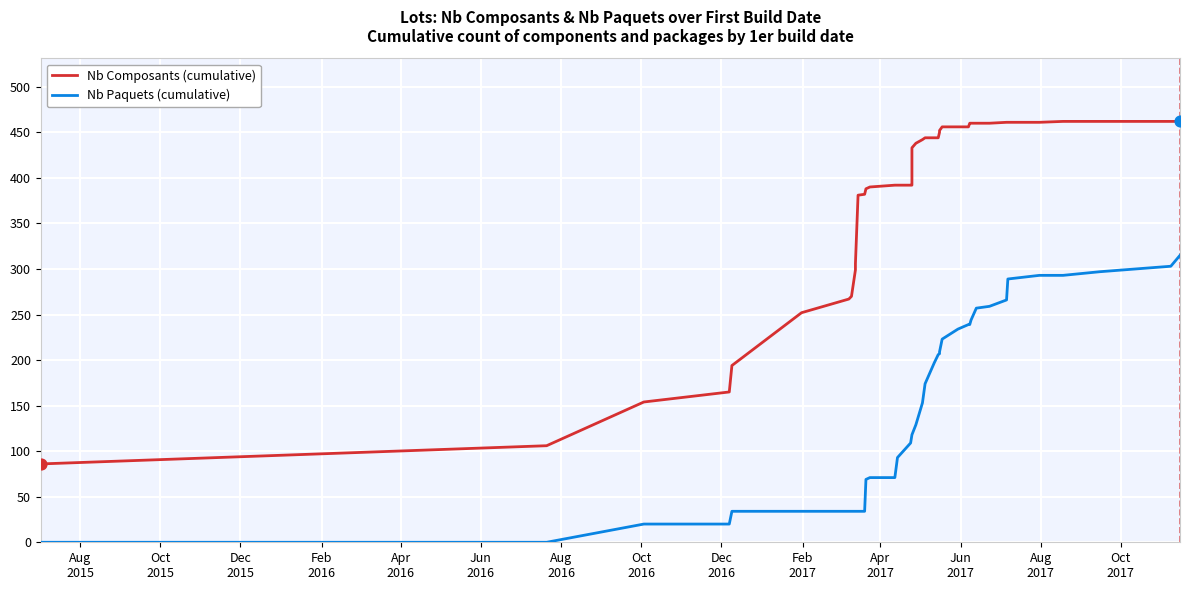

What are all the series names shown in the legend?

Nb Composants (cumulative), Nb Paquets (cumulative)